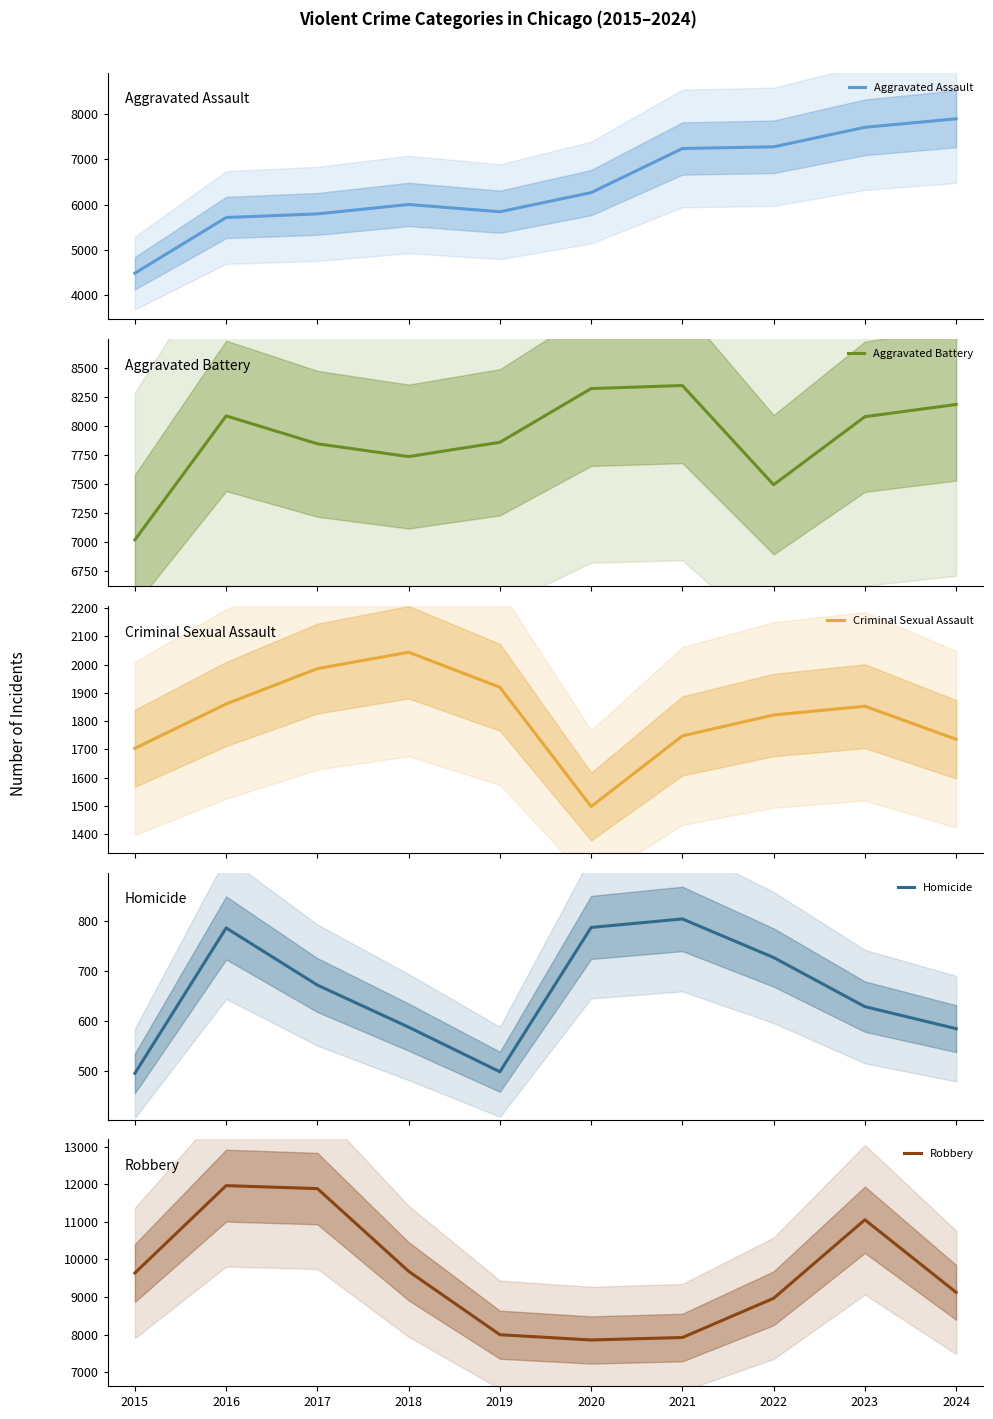

What is the highest value of the Criminal Sexual Assault series?

2044